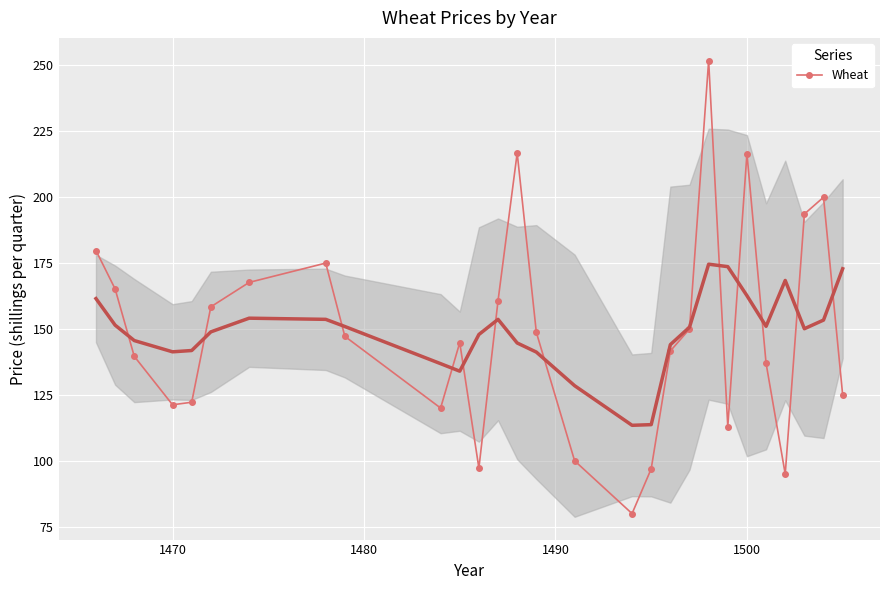

What is the difference between the maximum and minimum values?

171.8